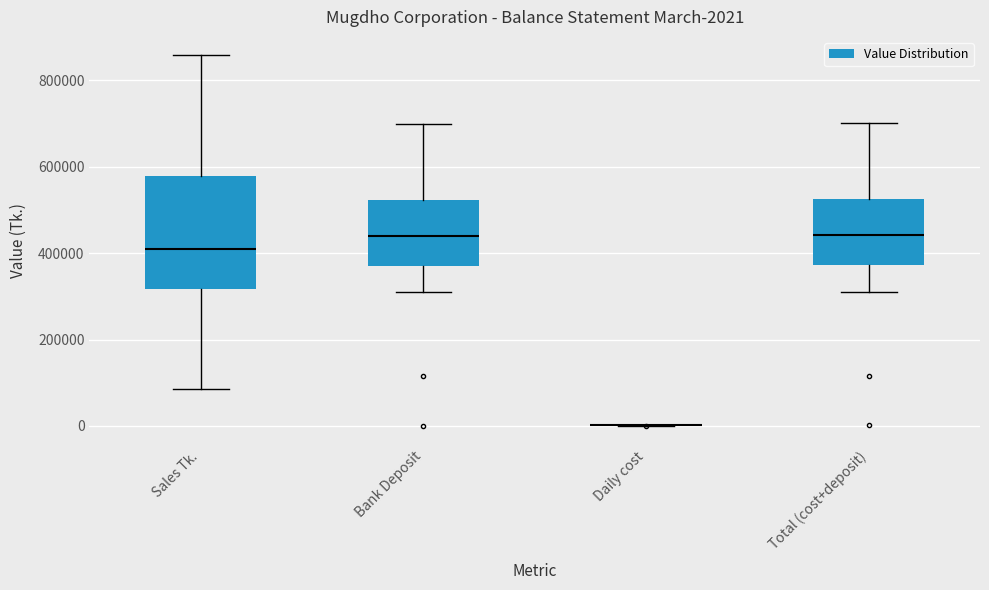

Which box is the tallest, from its lower edge to its upper edge?

Sales Tk.